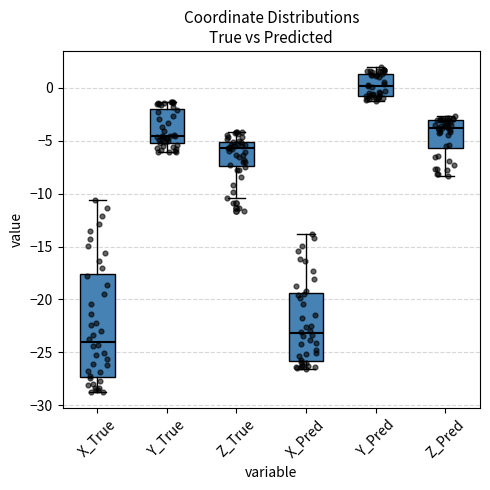

Reading left to right, read every box against the y-axis: the position of its median line, the range the box covers, and the ends of its whiskers. The values are not printed on the chart, so give them approximately, as read against the axis.

X_True: median -24.0, box -27.5 to -17.5, whiskers -28.5 to -10.5
Y_True: median -4.5, box -5.0 to -2.0, whiskers -6.0 to -1.5
Z_True: median -5.5, box -7.5 to -5.0, whiskers -10.5 to -4.0
X_Pred: median -23.0, box -26.0 to -19.5, whiskers -26.5 to -14.0
Y_Pred: median 0.0, box -1.0 to 1.5, whiskers -1.0 (just below the box's lower edge) to 2.0
Z_Pred: median -4.0, box -5.5 to -3.0, whiskers -8.5 to -2.5